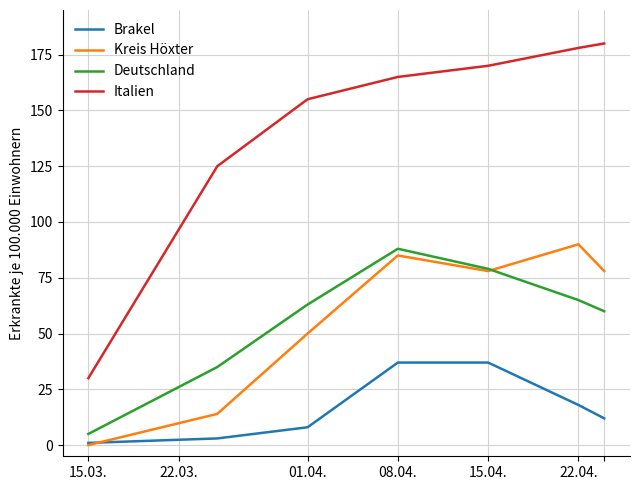

True or false: Deutschland and Brakel intersect in this chart.

False